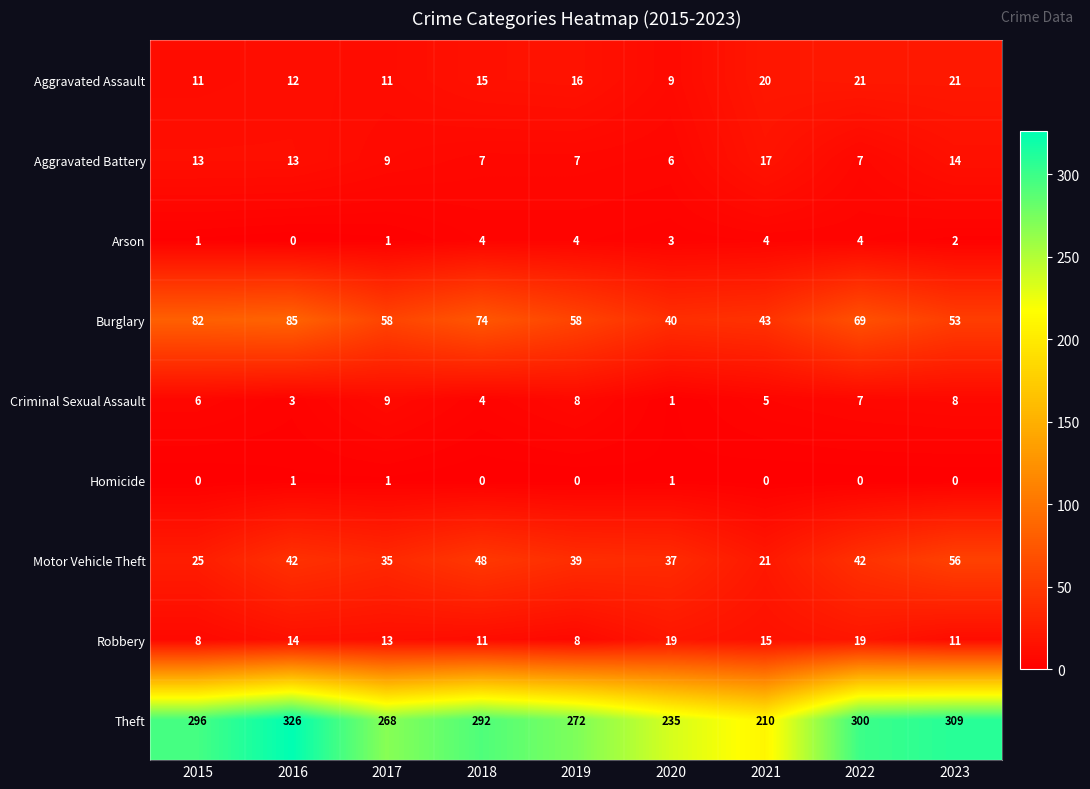

How many distinct data groups are displayed?

9